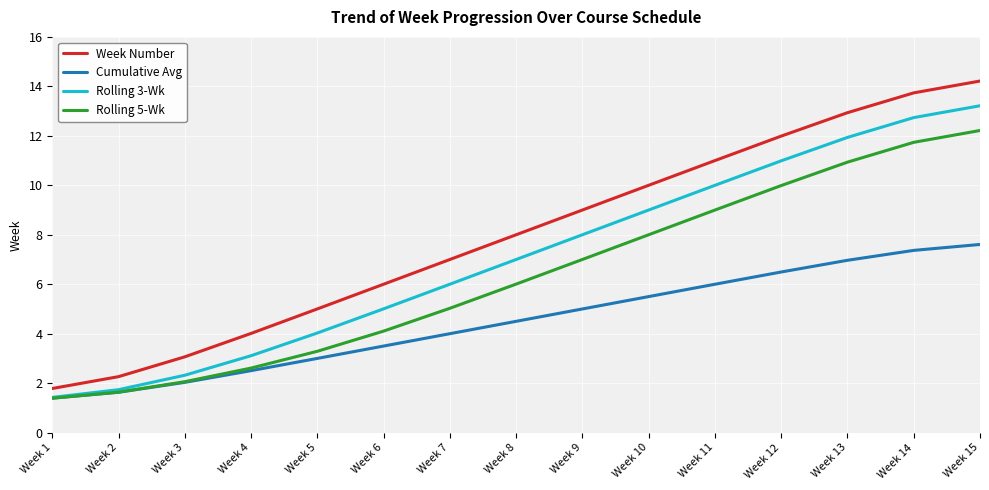

At which label is Rolling 5-Wk closest to 6?

Week 8